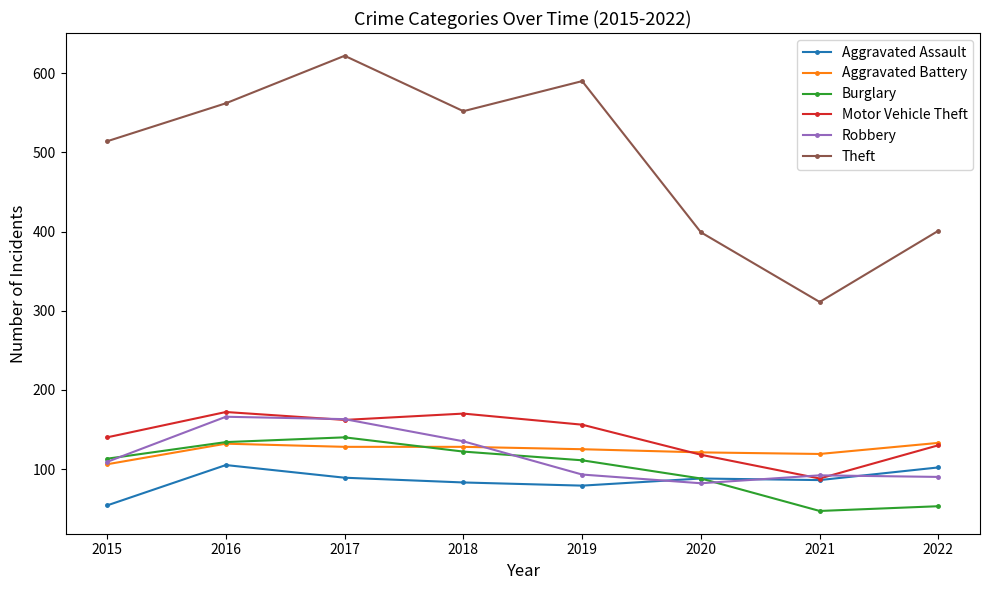

Read the Theft value at 2016.

562